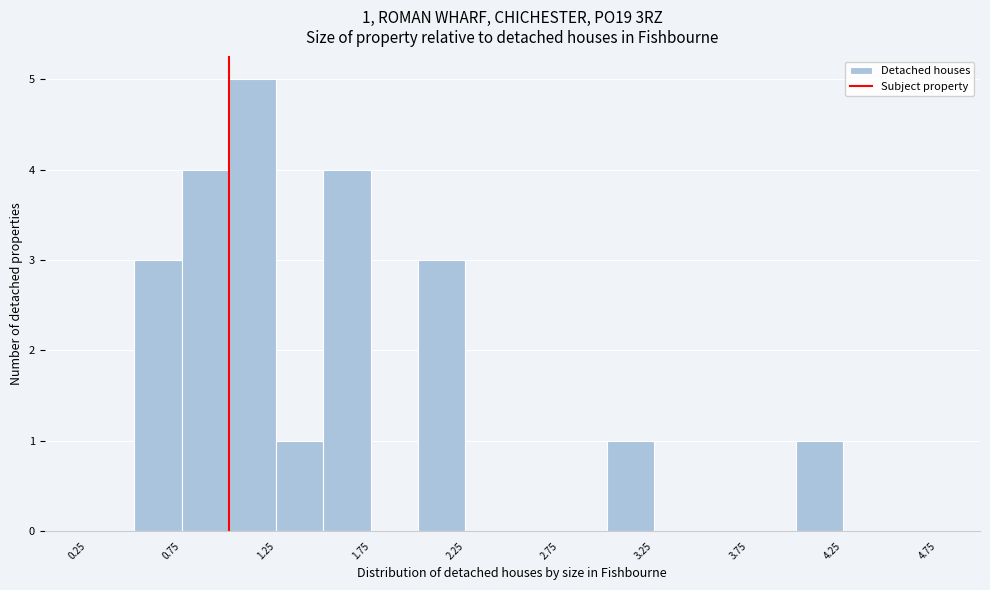

Which range on the x-axis has the tallest bar?

1.00 to 1.25